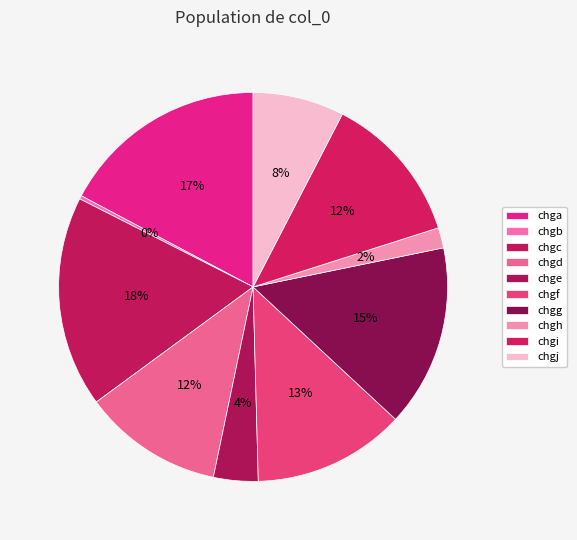

Is there any slice that represents more than half of the pie?

No